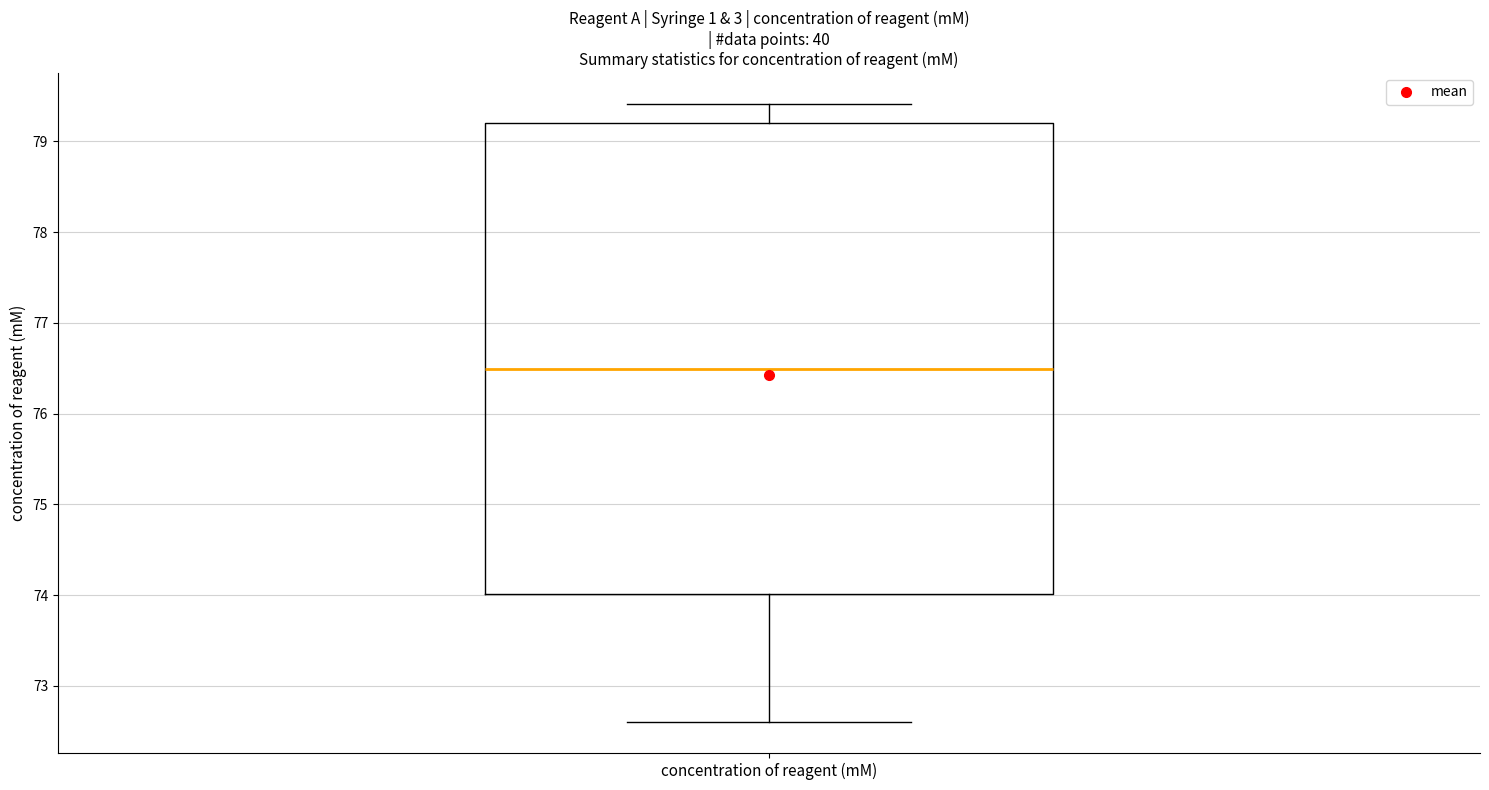

Where is the lower edge of the box for concentration of reagent (mM) on the y-axis? The values are not printed on the chart, so give them approximately, as read against the axis.

74.0